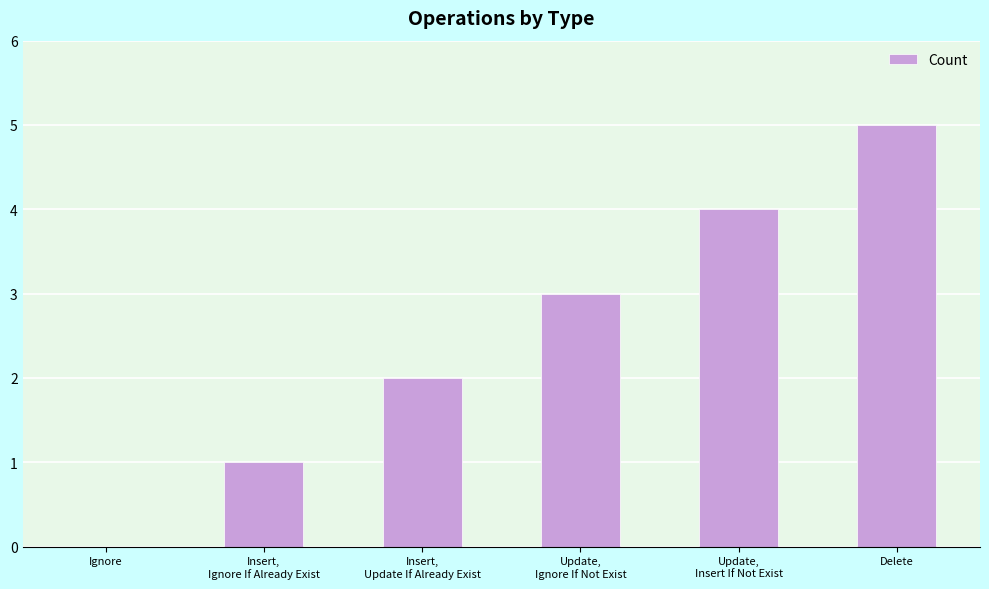

What is the change in value from Ignore to Delete?

+5